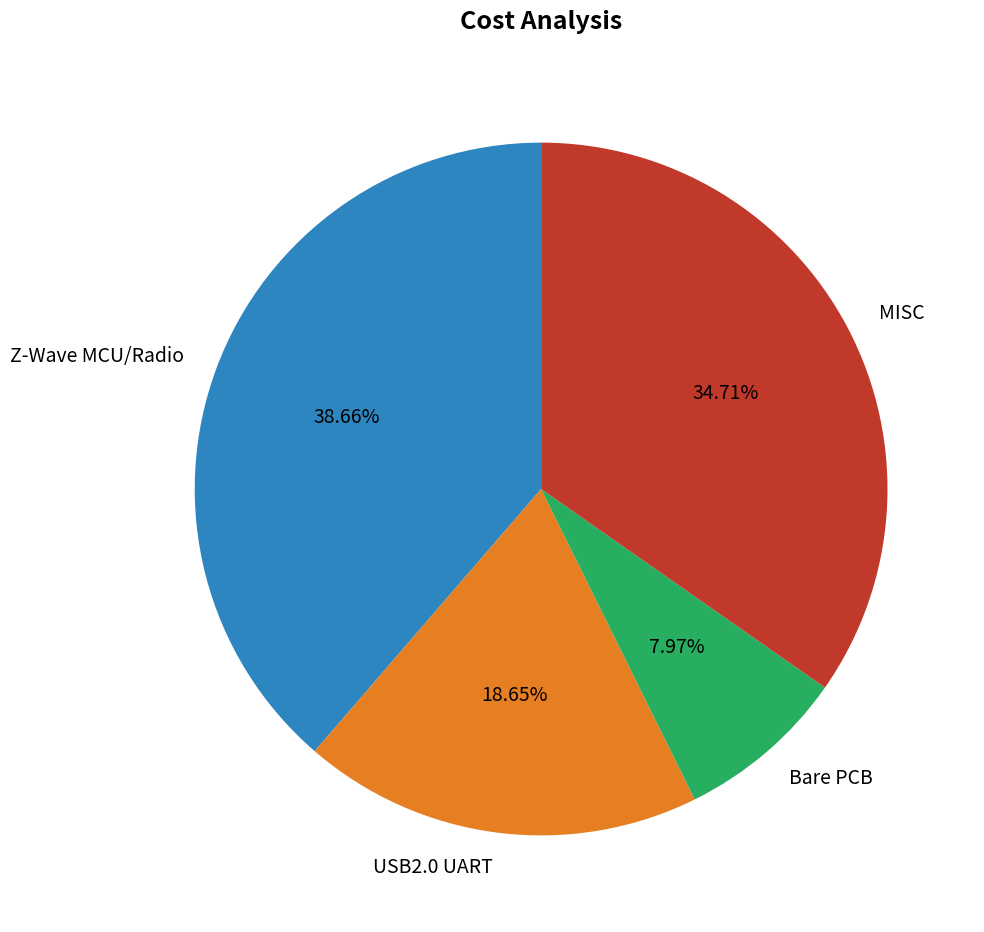

Between Z-Wave MCU/Radio and MISC, which is larger?

Z-Wave MCU/Radio